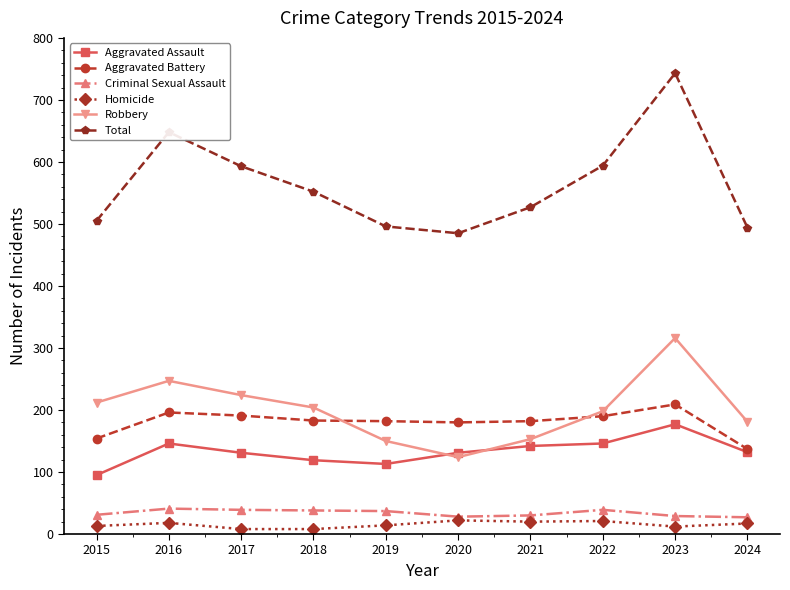

At 2017, list the series in order from largest to smallest.

Total, Robbery, Aggravated Battery, Aggravated Assault, Criminal Sexual Assault, Homicide